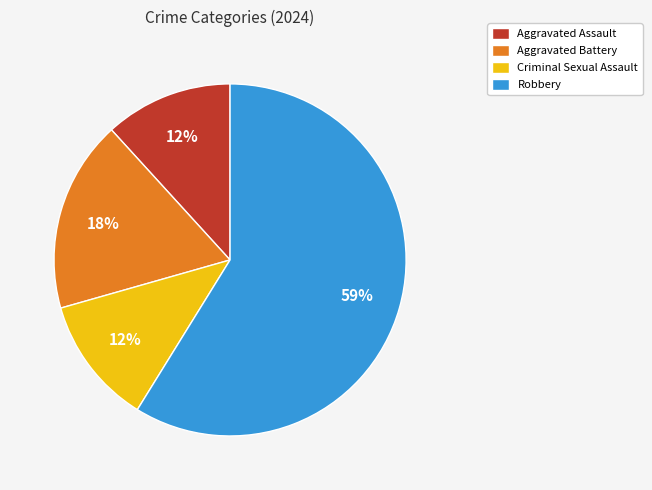

Is it true that Criminal Sexual Assault is 12% of the pie?

True